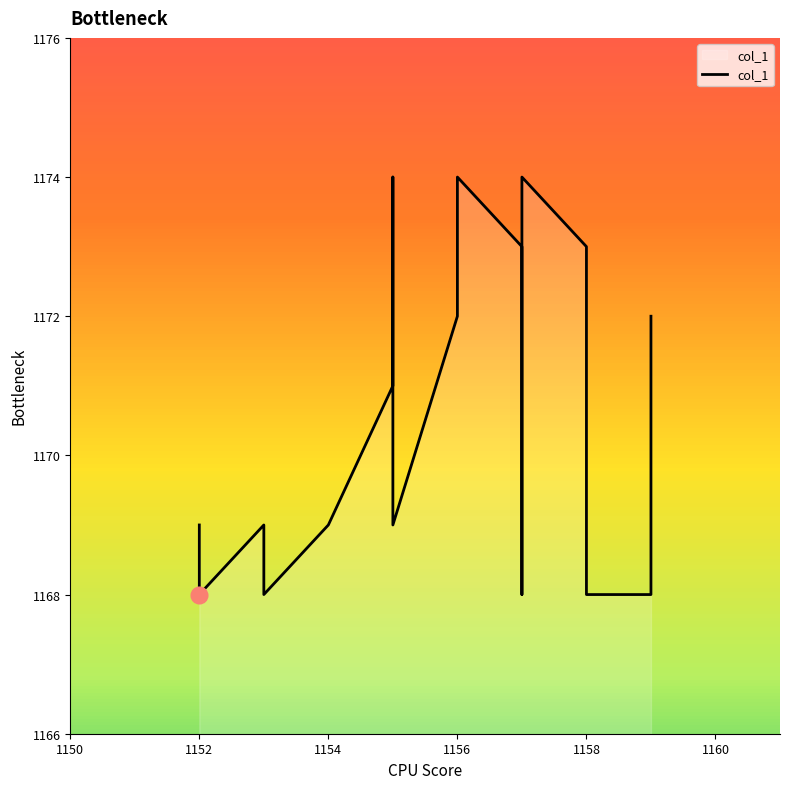

Is it true that the value at 1154 is 372?

False